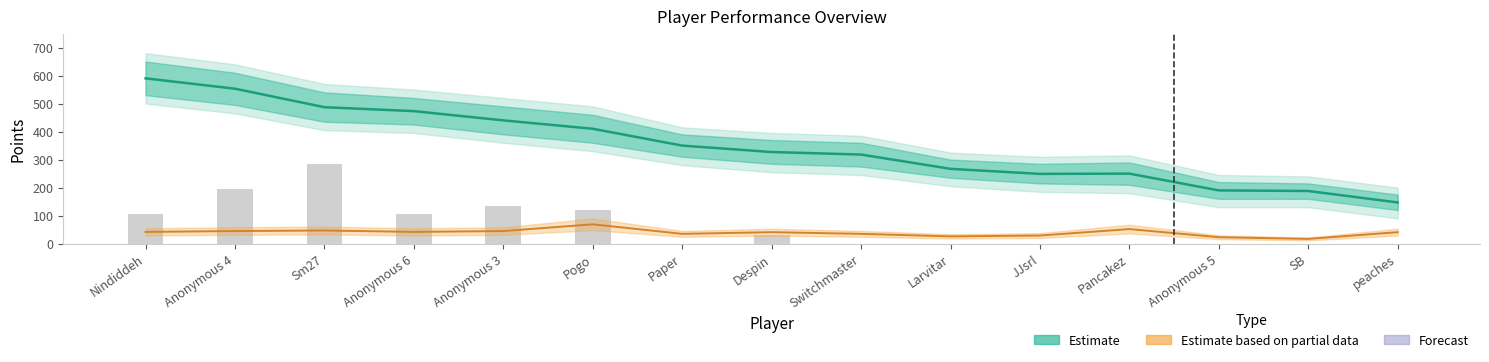

What is the spread (max minus min) of values at JJsrl?

249